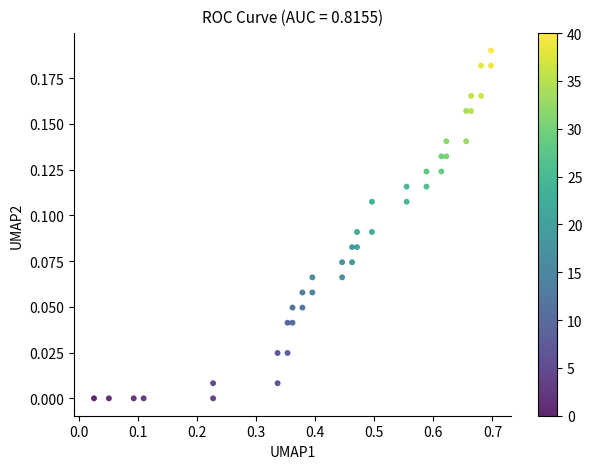

What is the range of X values (max minus min)?

0.7